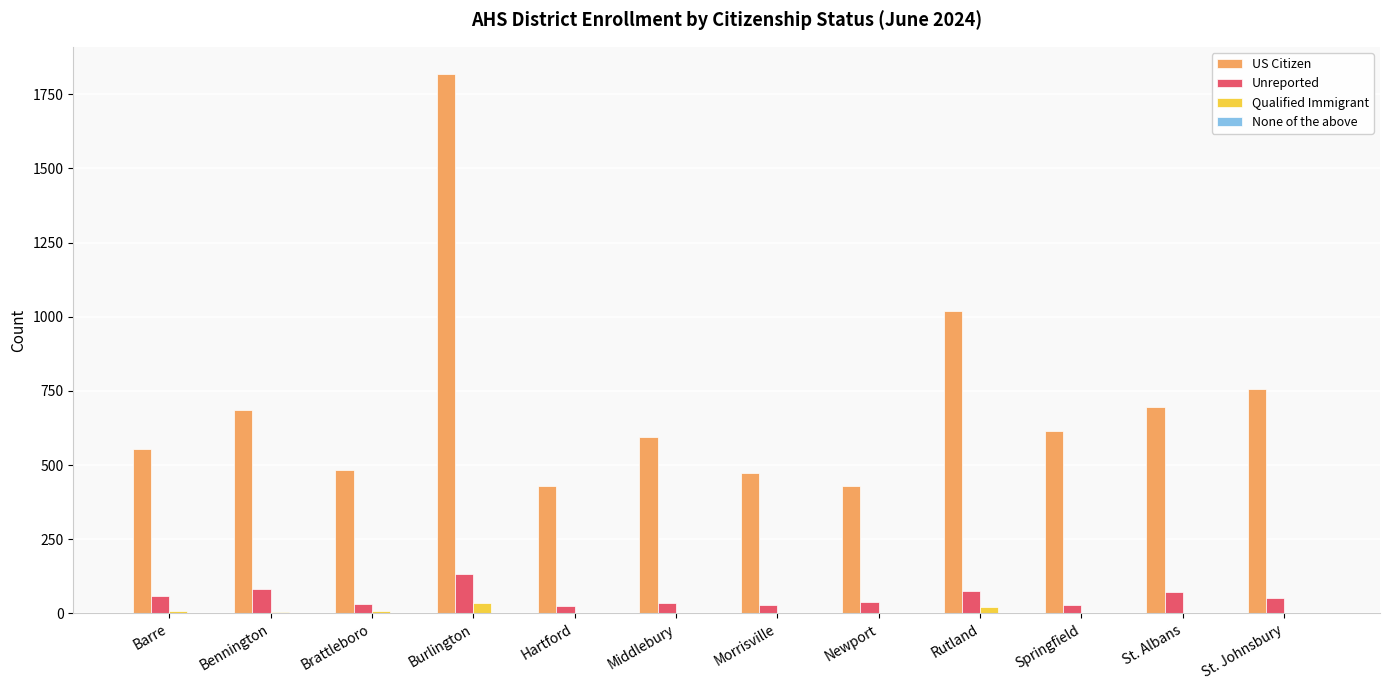

At which category is the sum across all series the highest?

Burlington